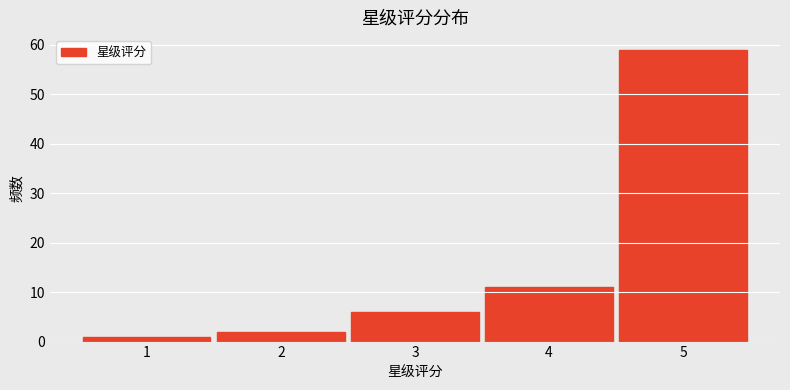

How tall is the bar that spans 1.5 to 2.5 on the x-axis? The values are not printed on the chart, so give them approximately, as read against the axis.

2